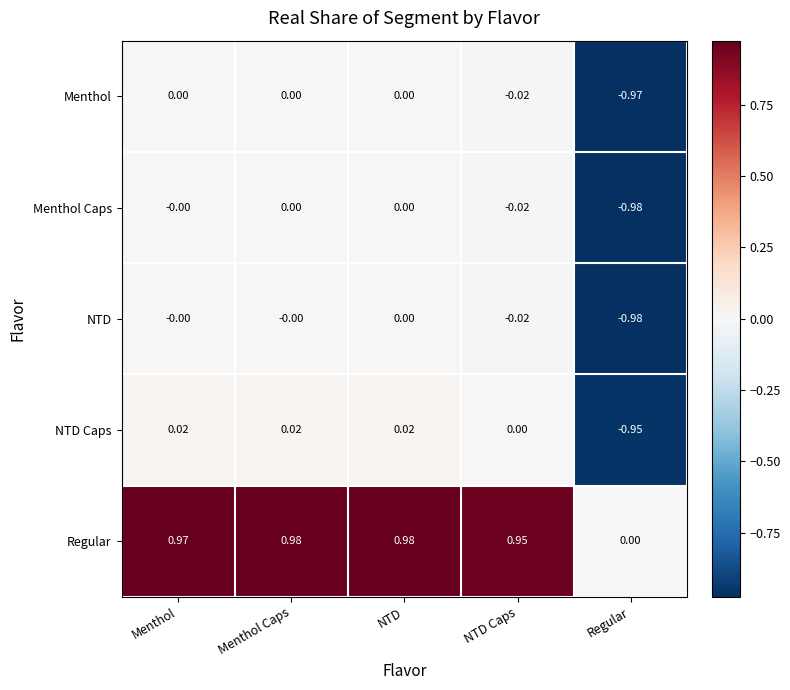

Which series has the largest total across all categories?

Regular